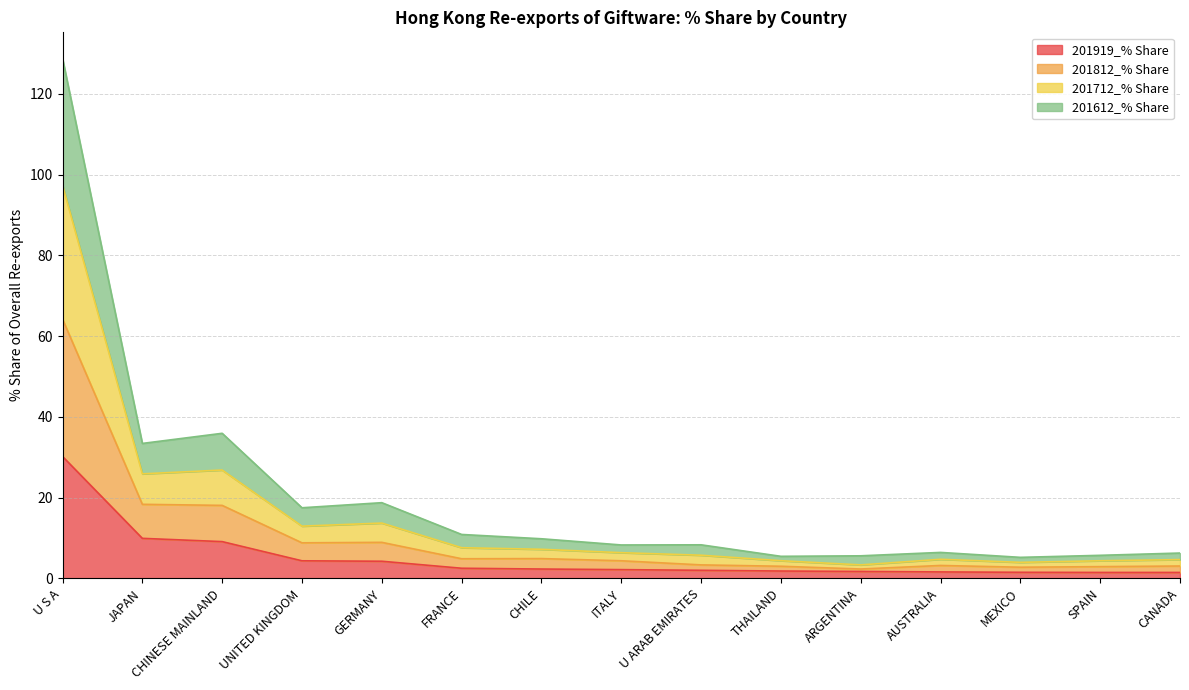

At which category is the sum across all series the highest?

U S A